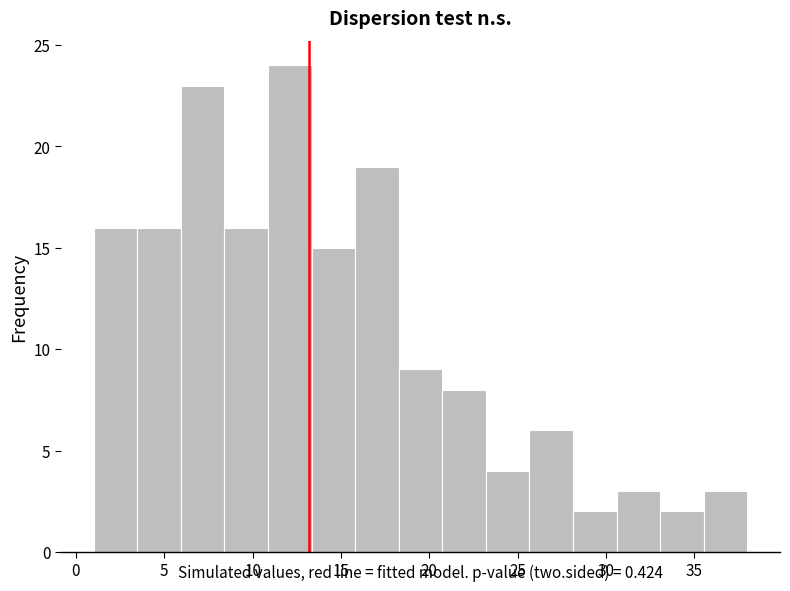

Which range on the x-axis has the tallest bar?

11.0 to 13.5